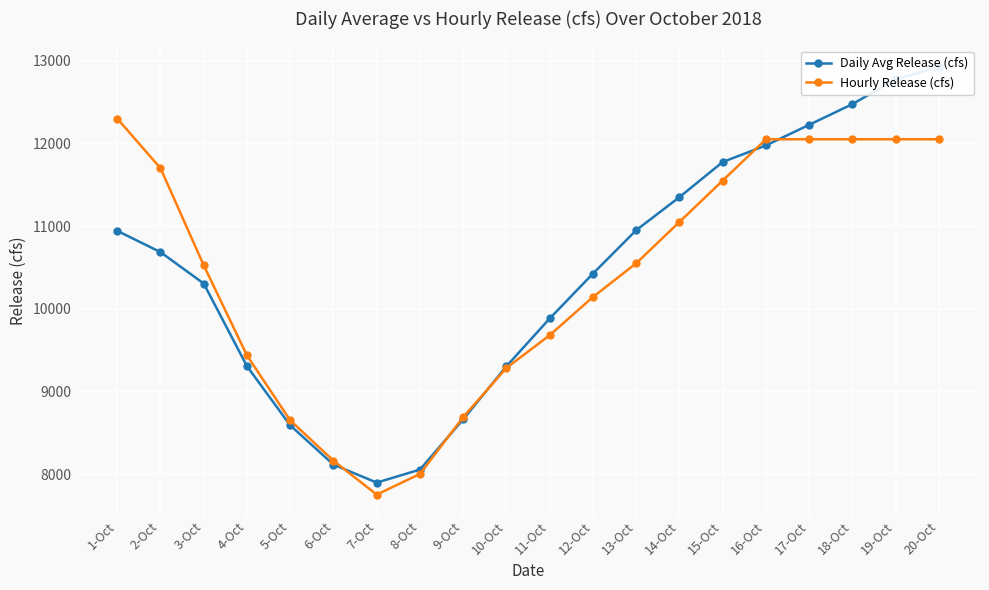

At which label does Daily Avg Release (cfs) first exceed 10685?

1-Oct